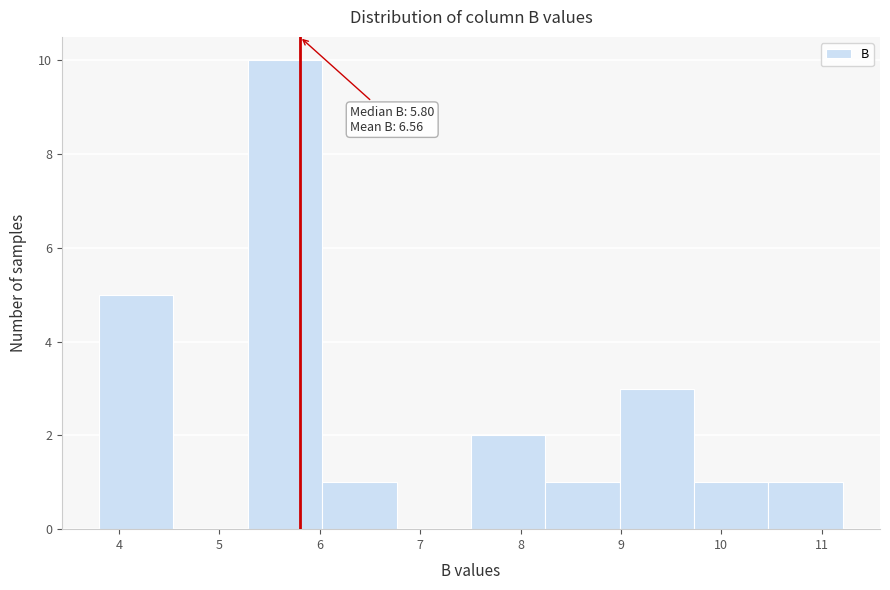

Which range on the x-axis has the tallest bar?

5.3 to 6.0